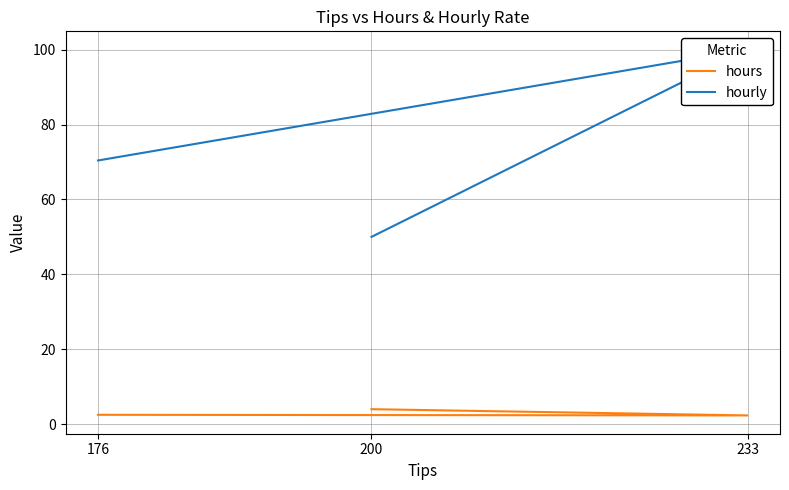

What is the value of the hours point at the 1st from the left?

2.5